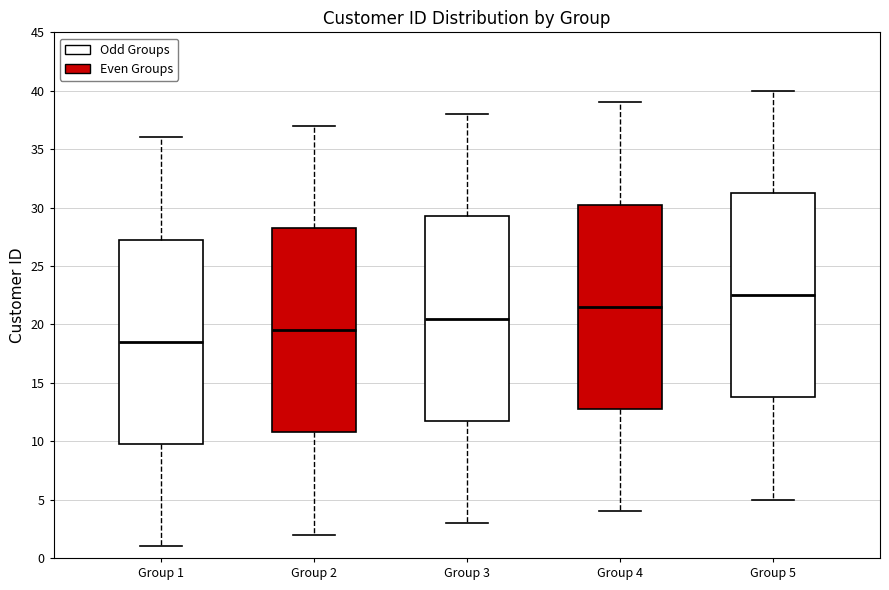

Reading left to right, transcribe this box plot: for each box, give where its median line is, the range the box spans, and where its two whiskers end, as read against the y-axis. The values are not printed on the chart, so give them approximately, as read against the axis.

Group 1: median 18.5, box 10.0 to 27.5, whiskers 1.0 to 36.0
Group 2: median 19.5, box 11.0 to 28.5, whiskers 2.0 to 37.0
Group 3: median 20.5, box 12.0 to 29.5, whiskers 3.0 to 38.0
Group 4: median 21.5, box 13.0 to 30.5, whiskers 4.0 to 39.0
Group 5: median 22.5, box 14.0 to 31.5, whiskers 5.0 to 40.0